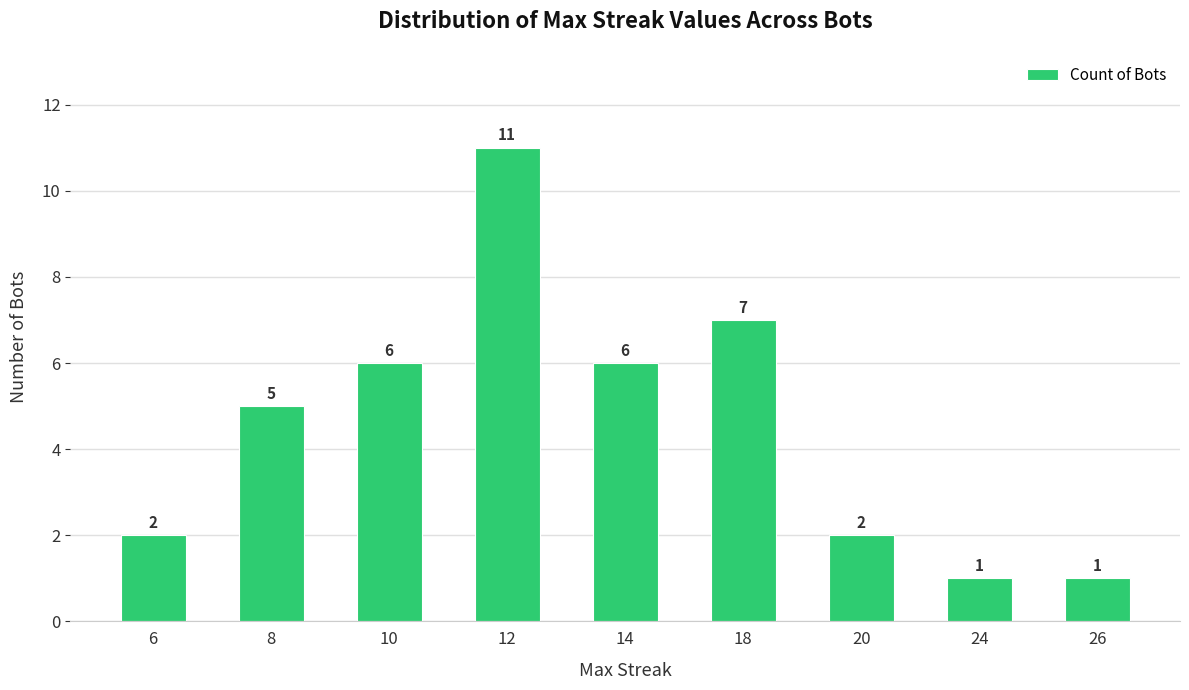

Reading left to right, what are all the values shown in this chart?

6=2	8=5	10=6	12=11	14=6	18=7	20=2	24=1	26=1